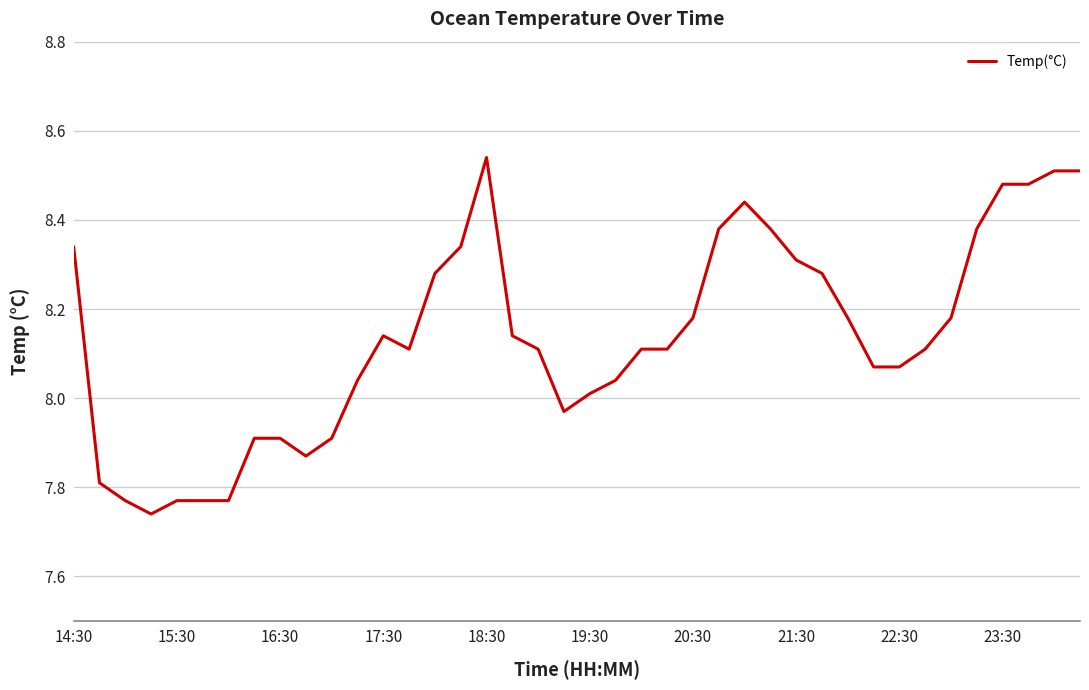

What is the difference between the maximum and minimum values?

0.8